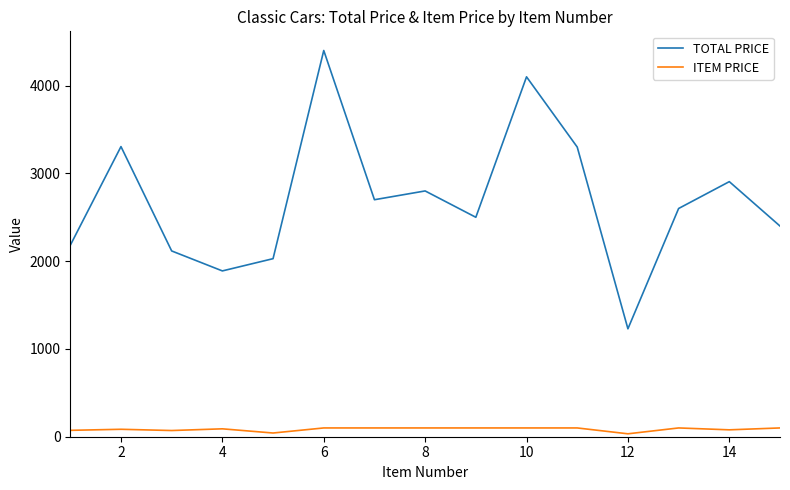

Which series has the largest total across all categories?

TOTAL PRICE